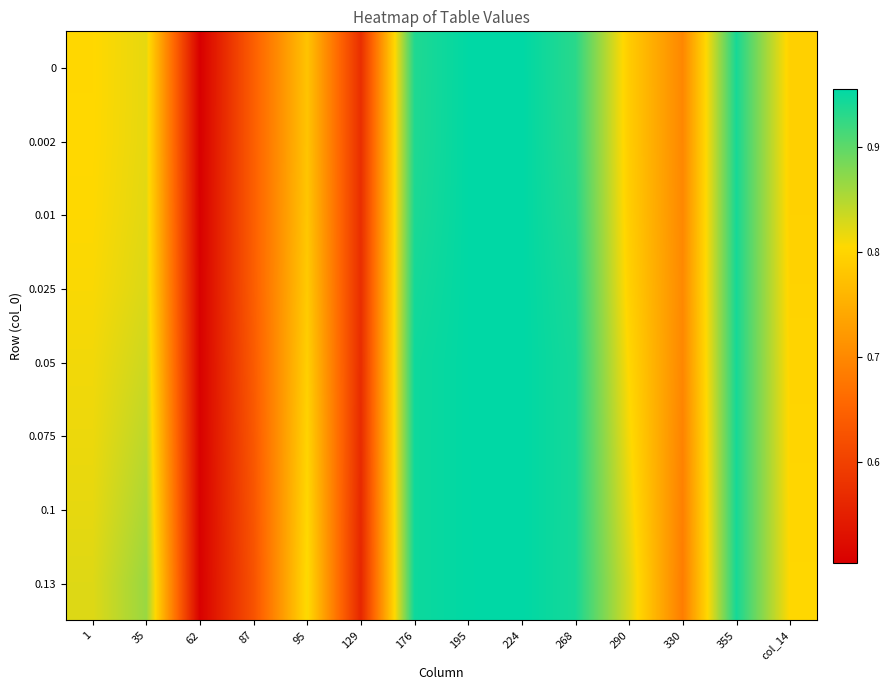

At how many categories does at least one series exceed 0?

14